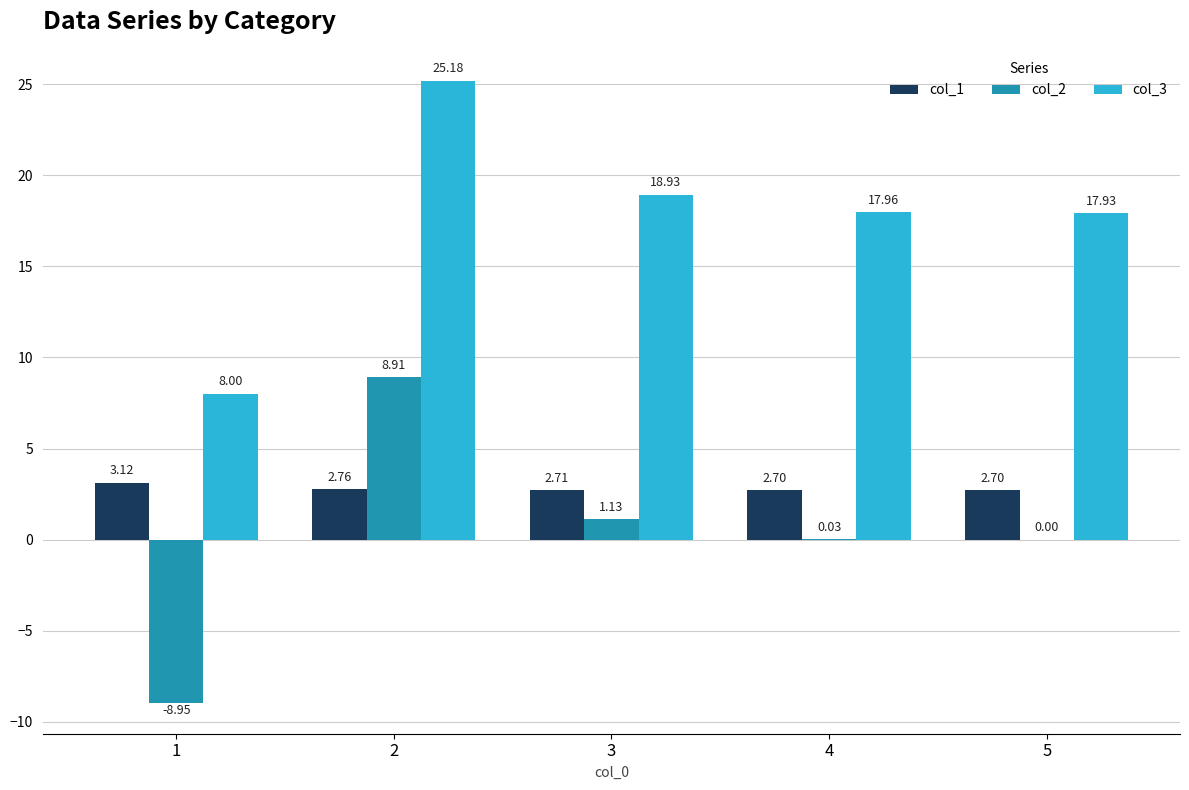

What is the sum of the col_1 values at 3 and 1?

5.8